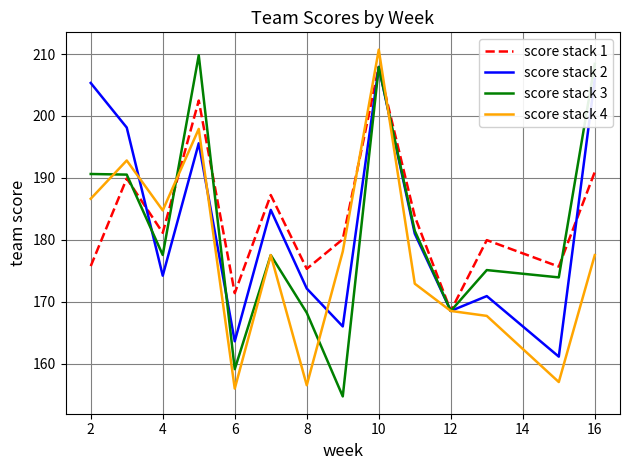

What is the greatest value displayed?

210.7